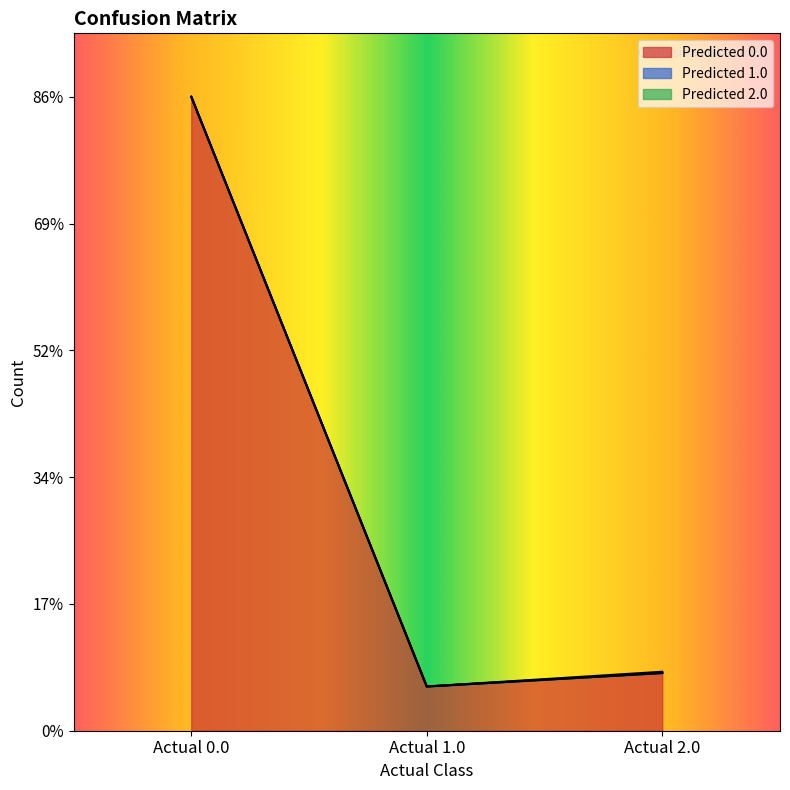

The value of Predicted 0.0 at Actual 2.0 is 81. True or false?

False